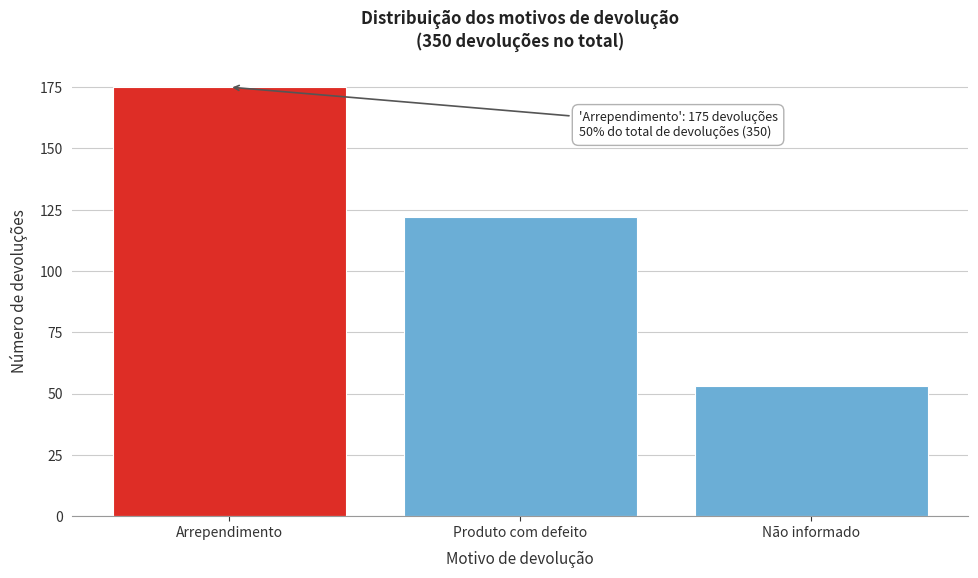

Reading right to left, list all the values displayed in this chart.

53	122	175